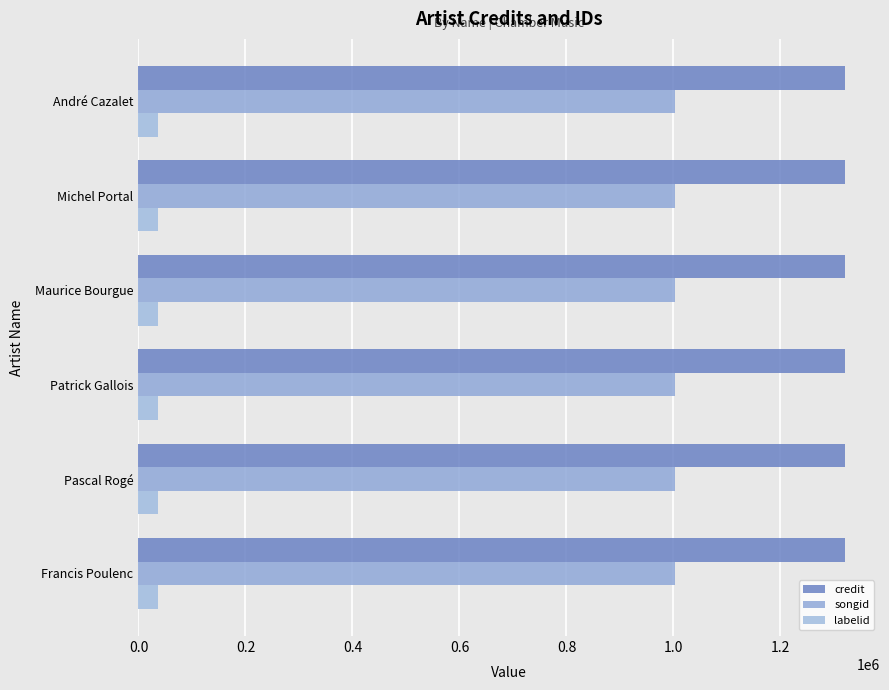

Where is songid nearest to the value 1003777?

Francis Poulenc